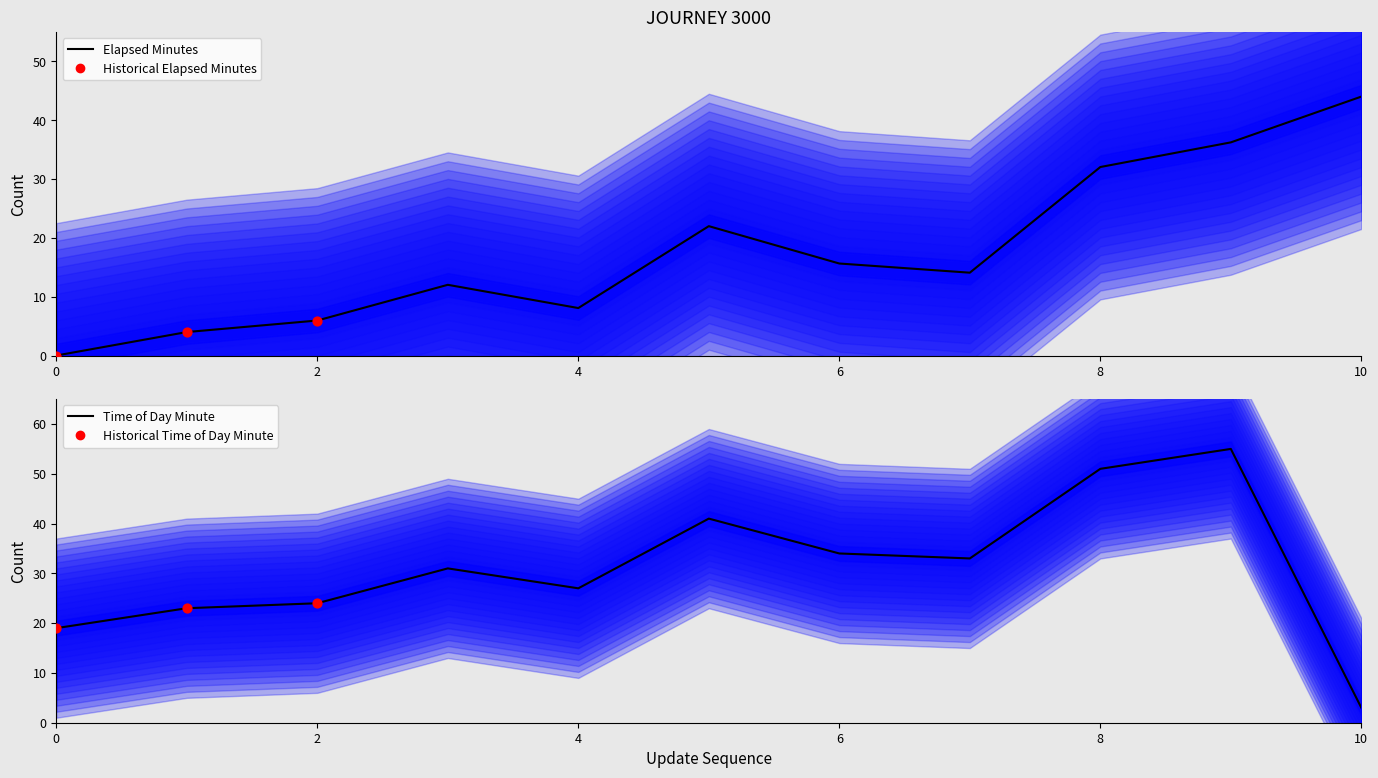

Which series has the widest spread of Y values?

time_of_day_minute